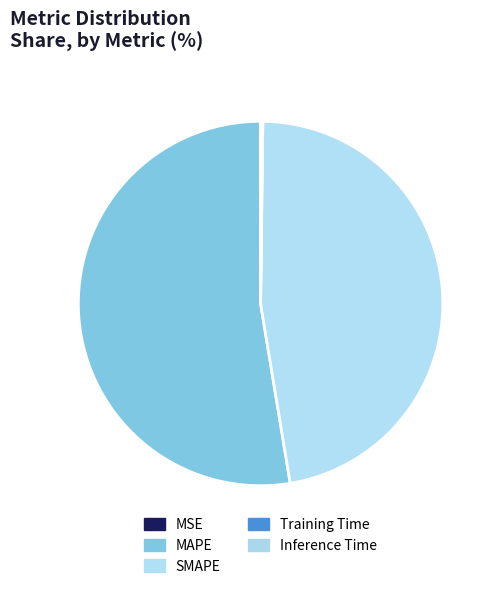

True or false: MSE accounts for 0% of the total.

True